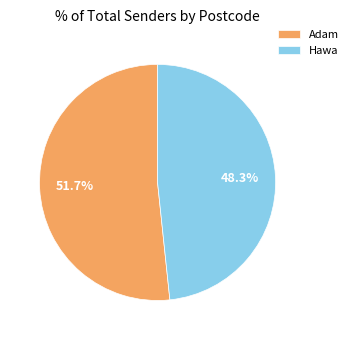

True or false: Adam accounts for 52% of the total.

True